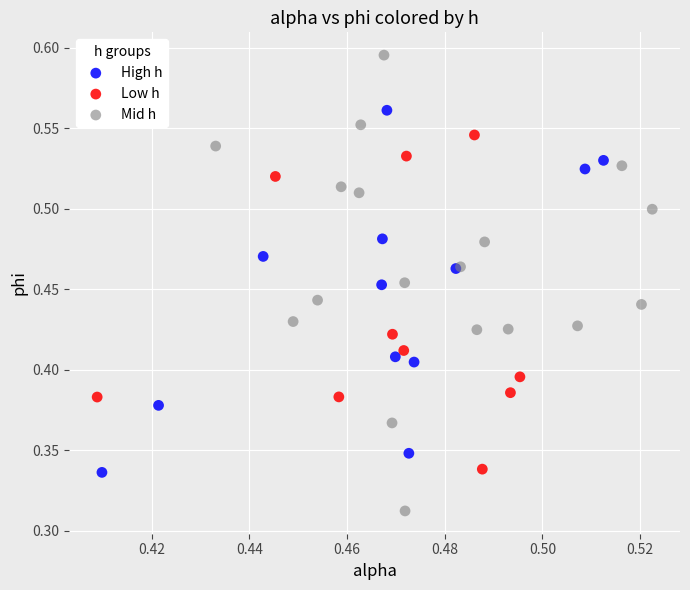

Which series contains the lowest Y value?

Mid h